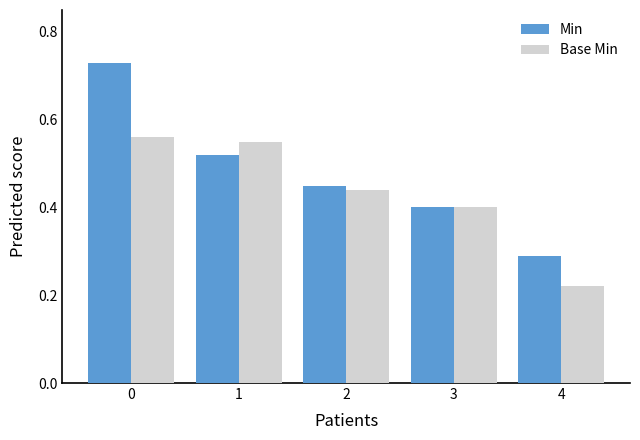

Is it true that Base Min equals 0.2 at 3?

False